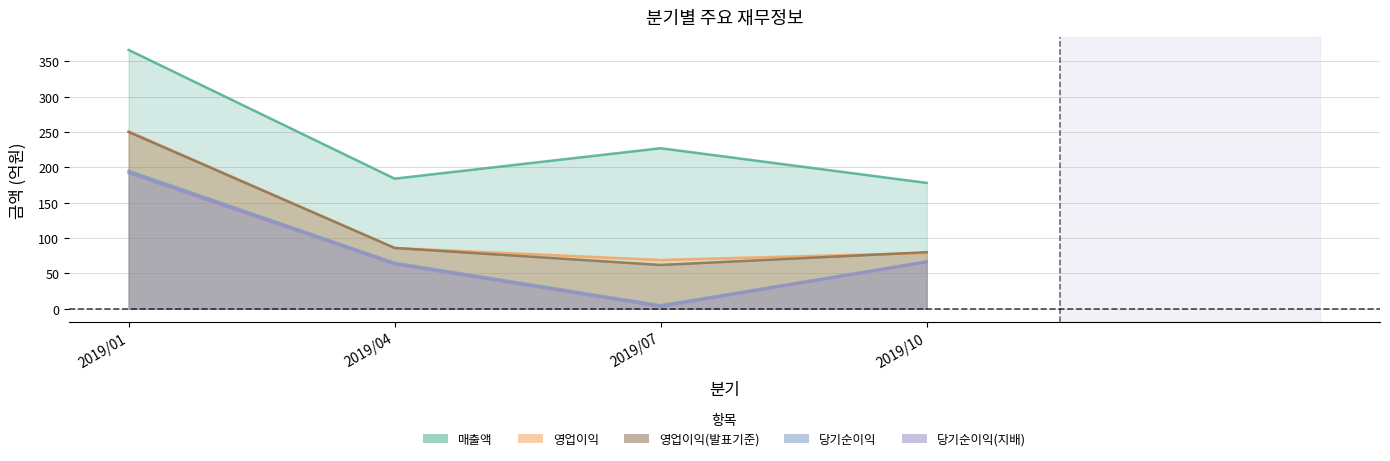

Rank the series by their maximum value, from highest to lowest.

매출액, 영업이익, 영업이익(발표기준), 당기순이익, 당기순이익(지배)